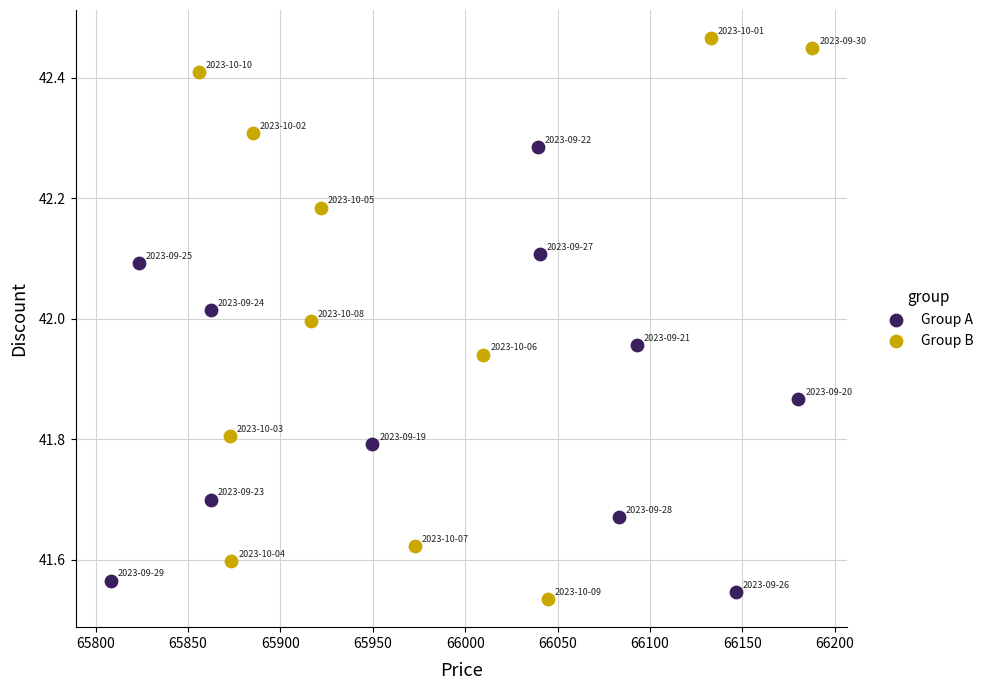

Which series contains the highest Y value?

Group B